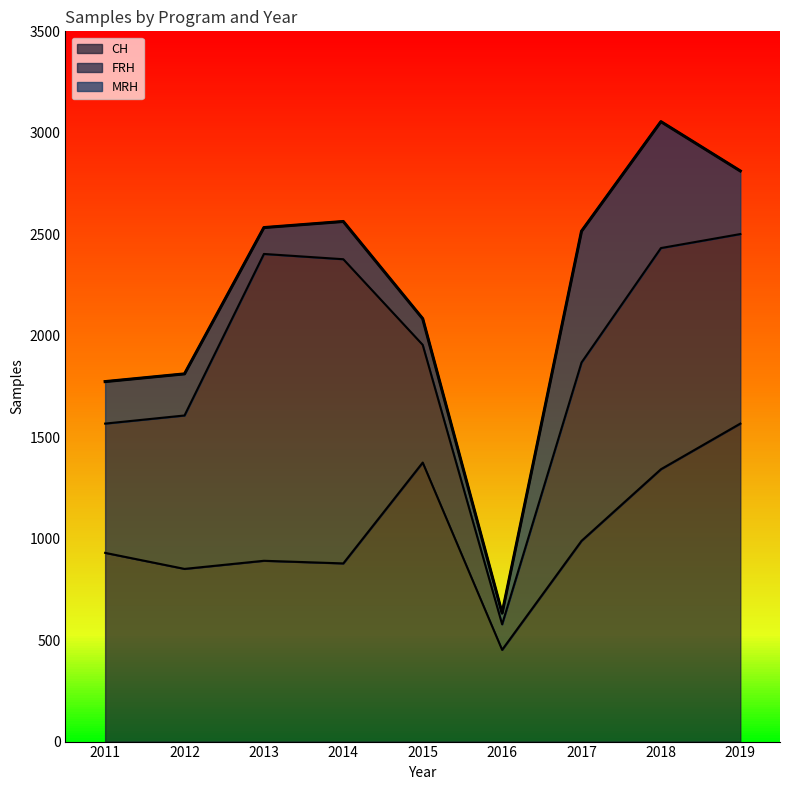

The FRH series shows 318 at 2015. True or false?

False